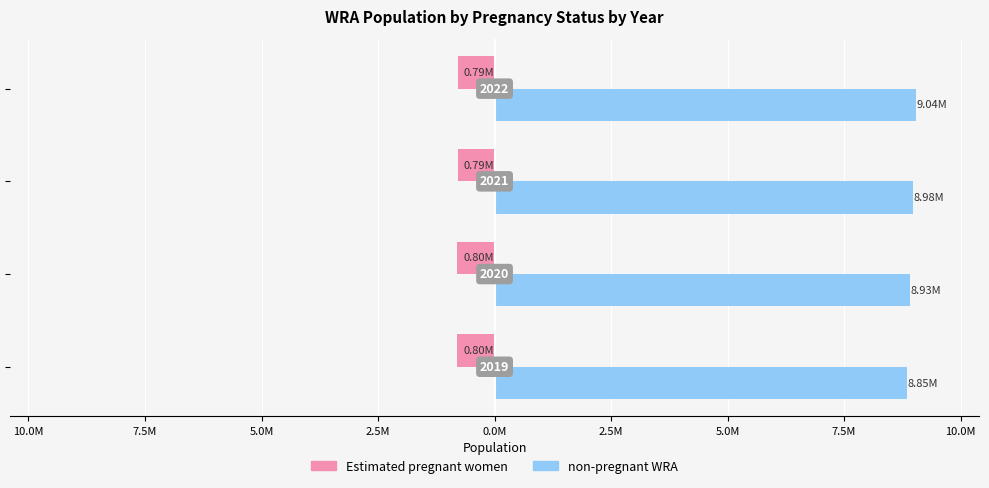

What are all the series names shown in the legend?

Estimated pregnant women, non-pregnant WRA